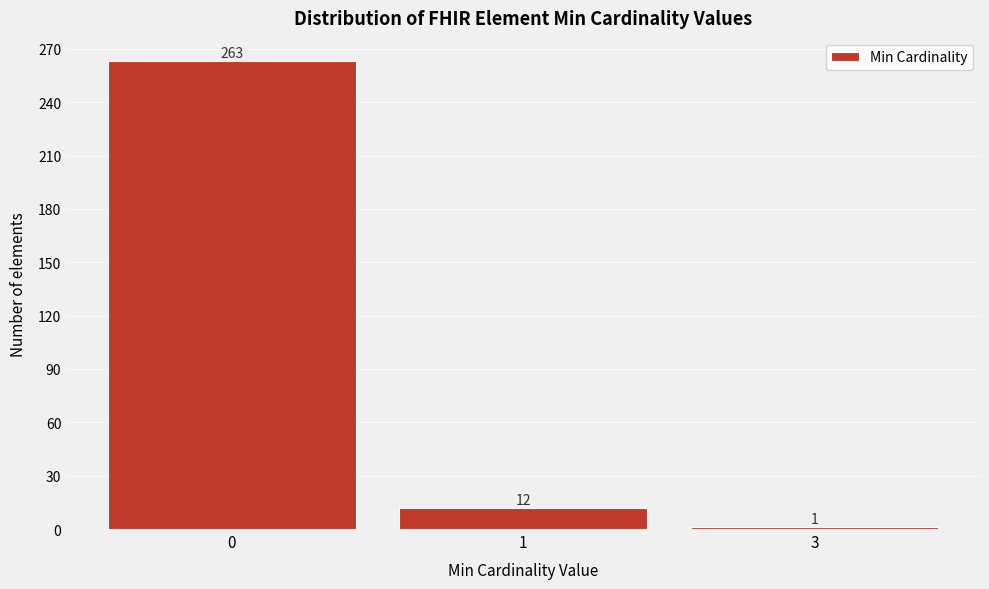

Reading left to right, what are all the values shown in this chart?

0=263	1=12	3=1